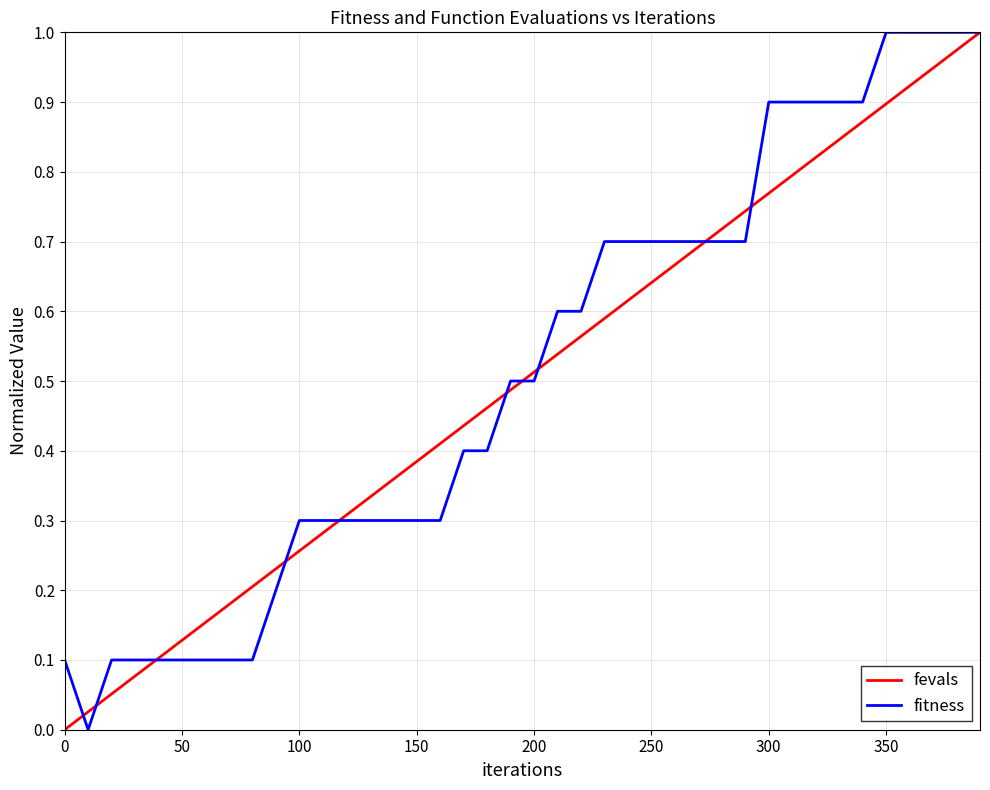

True or false: fitness and fevals cross at least once.

True